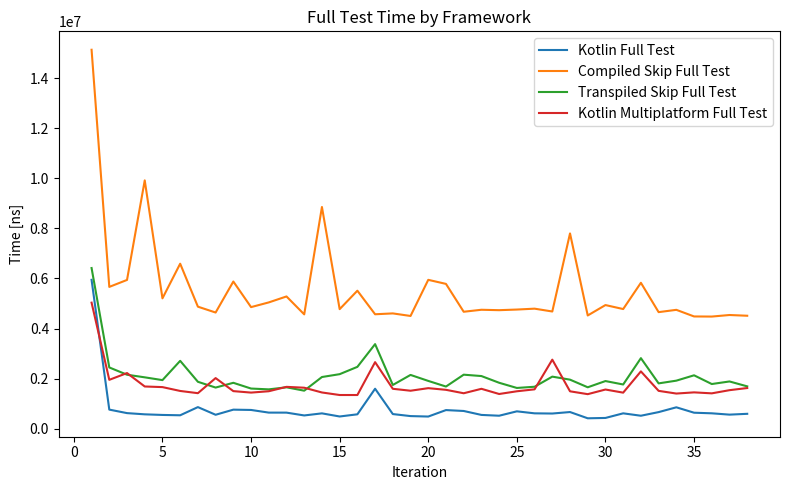

What is the maximum value shown in the chart?

15129792